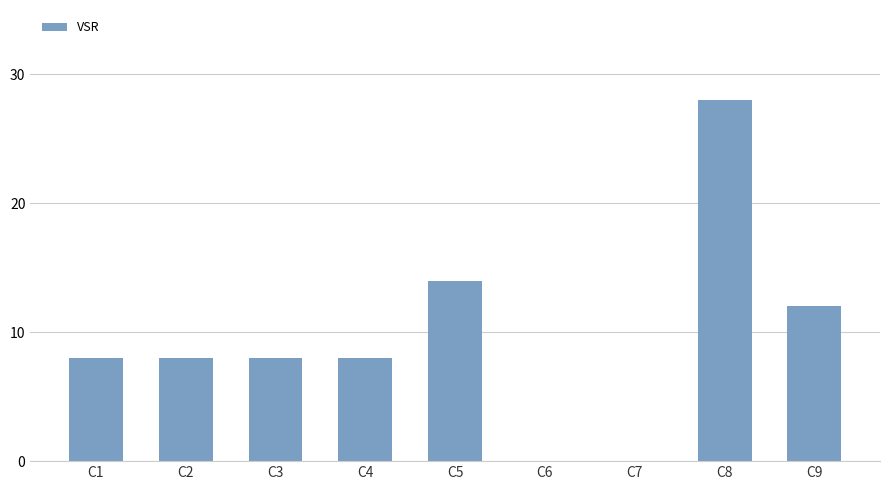

How many series are shown in this chart?

1